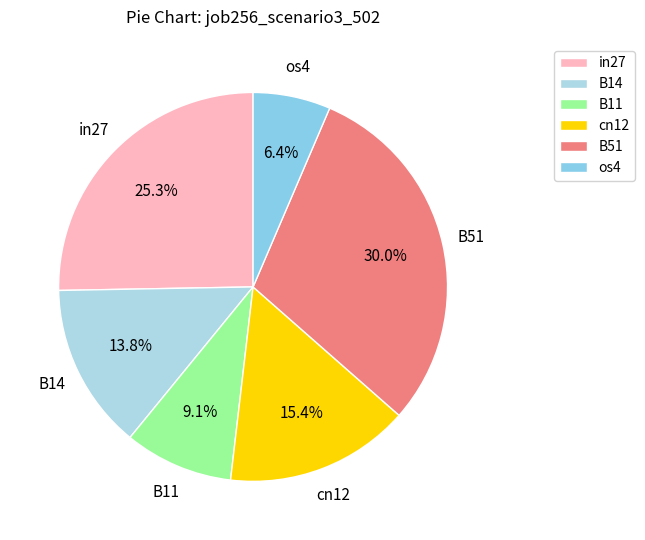

What percentage is NOT represented by in27?

74.7%